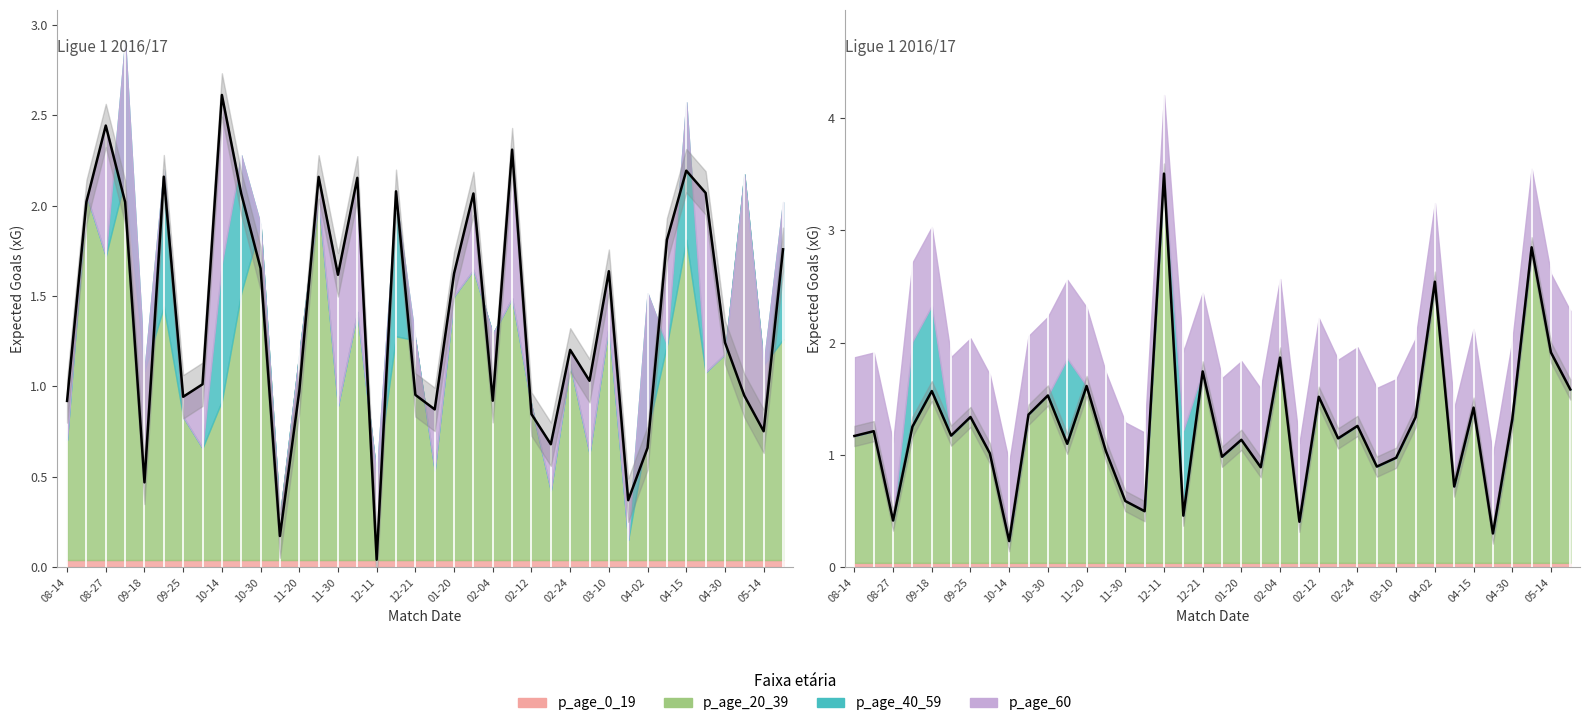

Does the chart have visible grid lines?

No